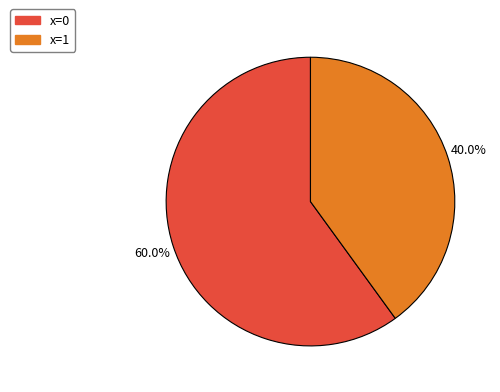

How many slices are in this pie chart?

2